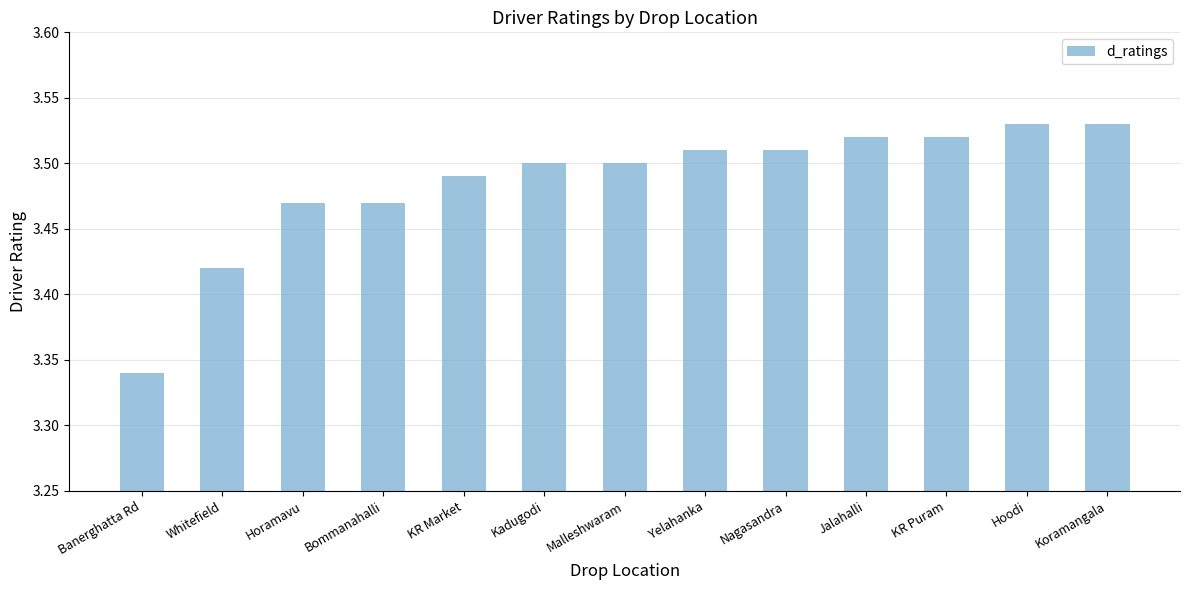

What is the label of the 11th bar from the left?

KR Puram